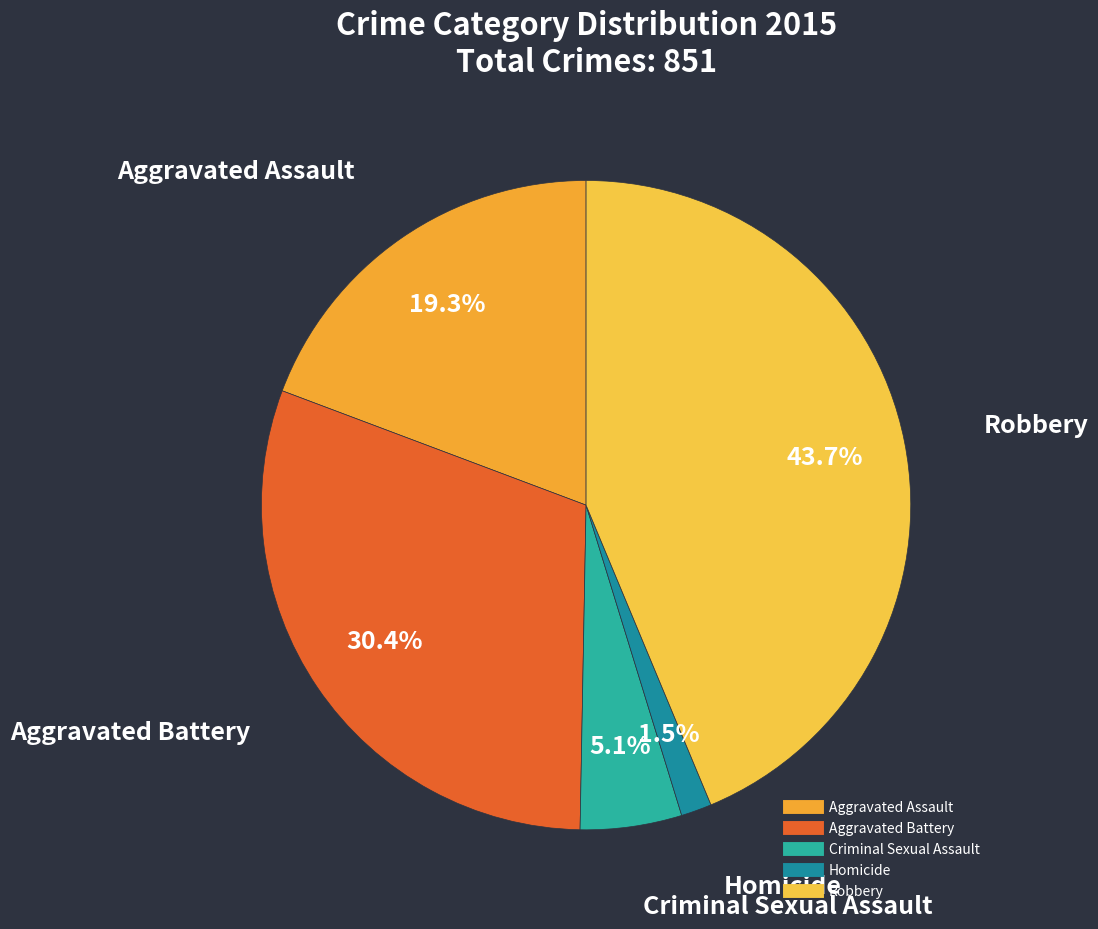

Is there a majority slice in this chart?

No